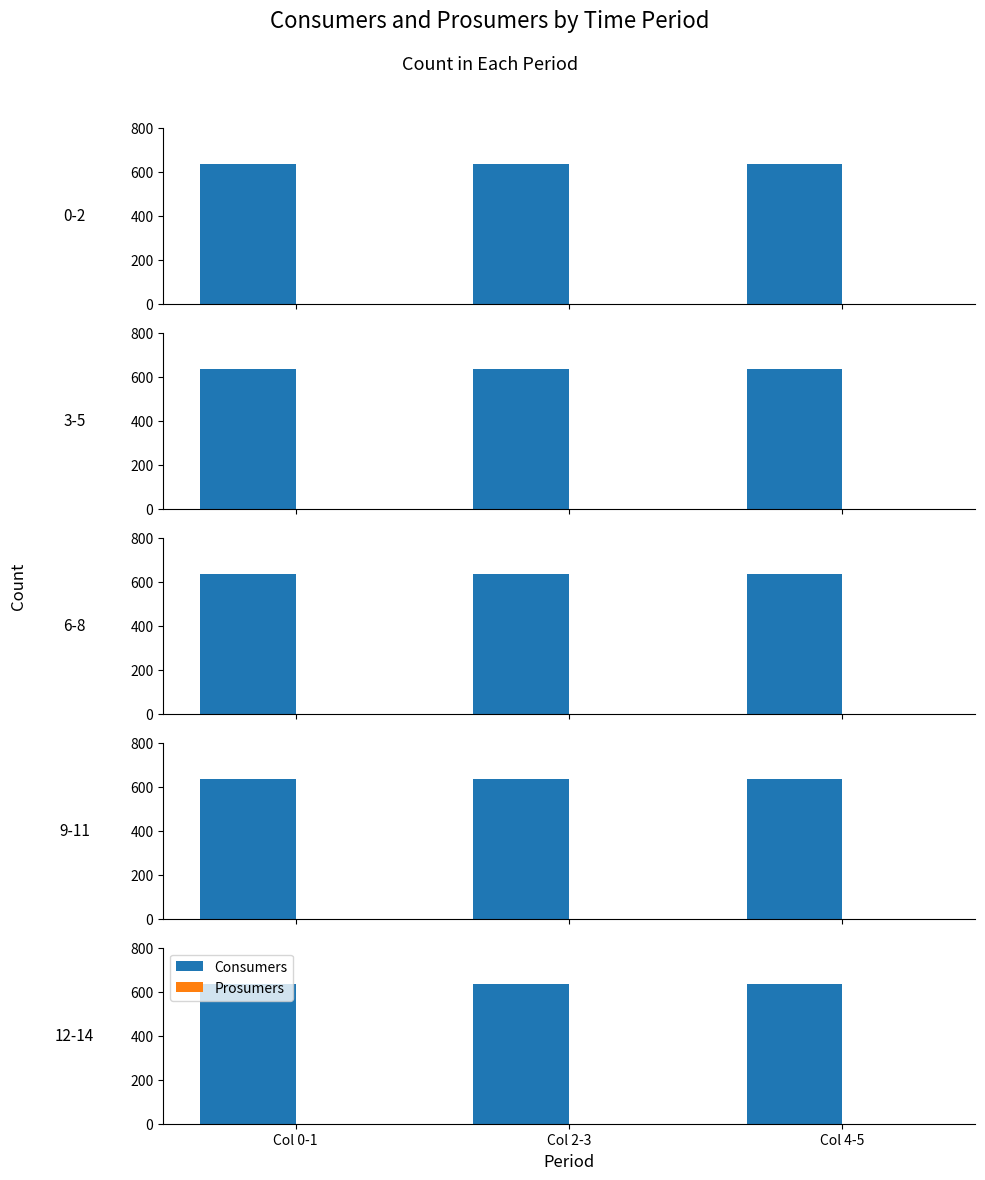

True or false: Consumers has a value of 635 at Col 4-5.

True